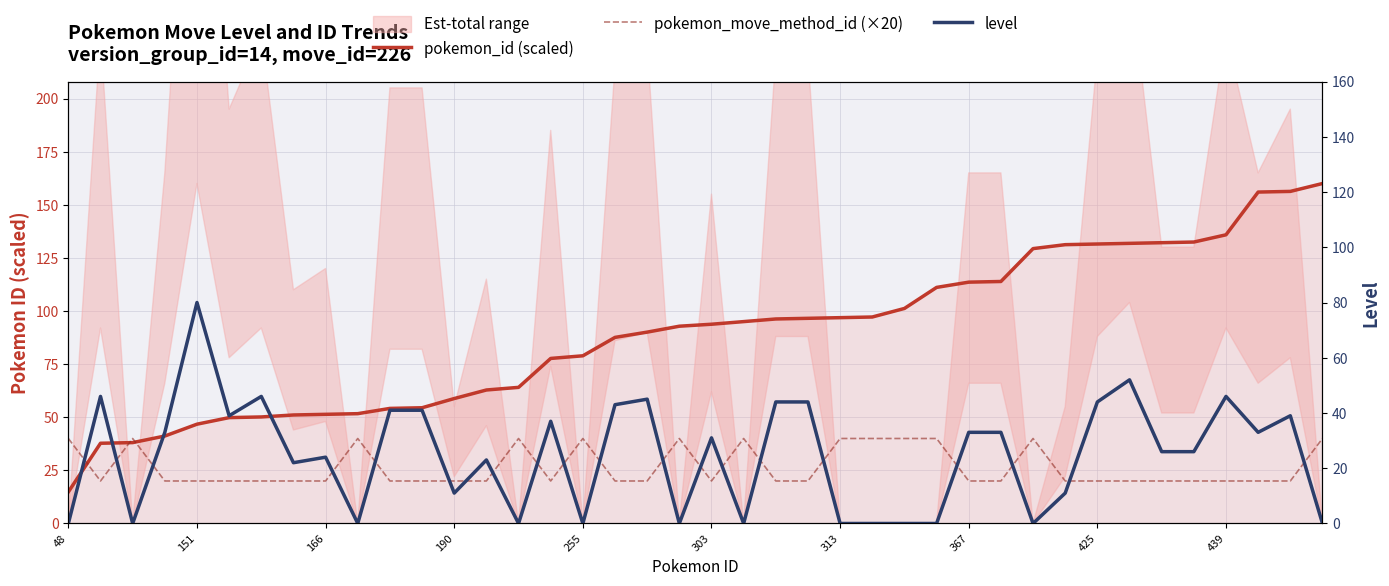

What position from the left is 367?

29